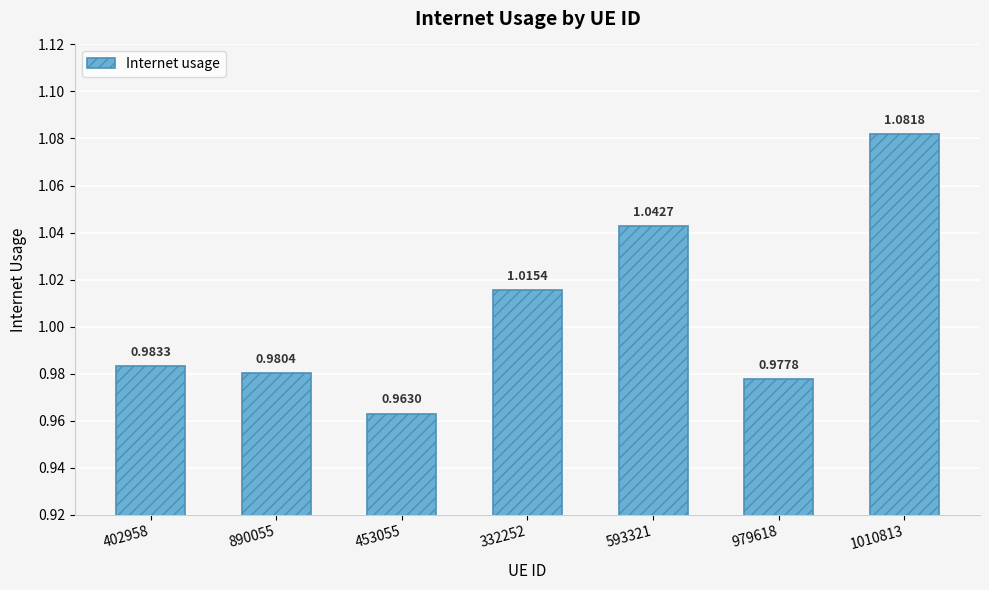

List the labels in order of value, largest first.

1010813, 593321, 332252, 402958, 890055, 979618, 453055